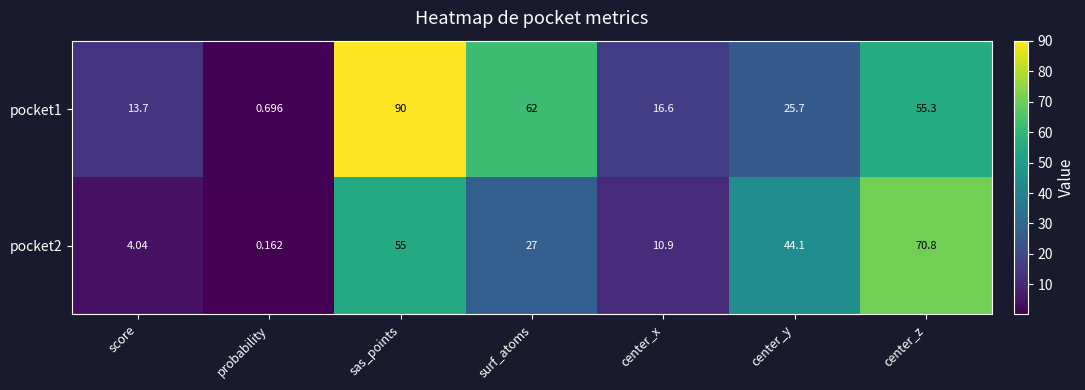

At which category does the chart reach its minimum across all series?

probability